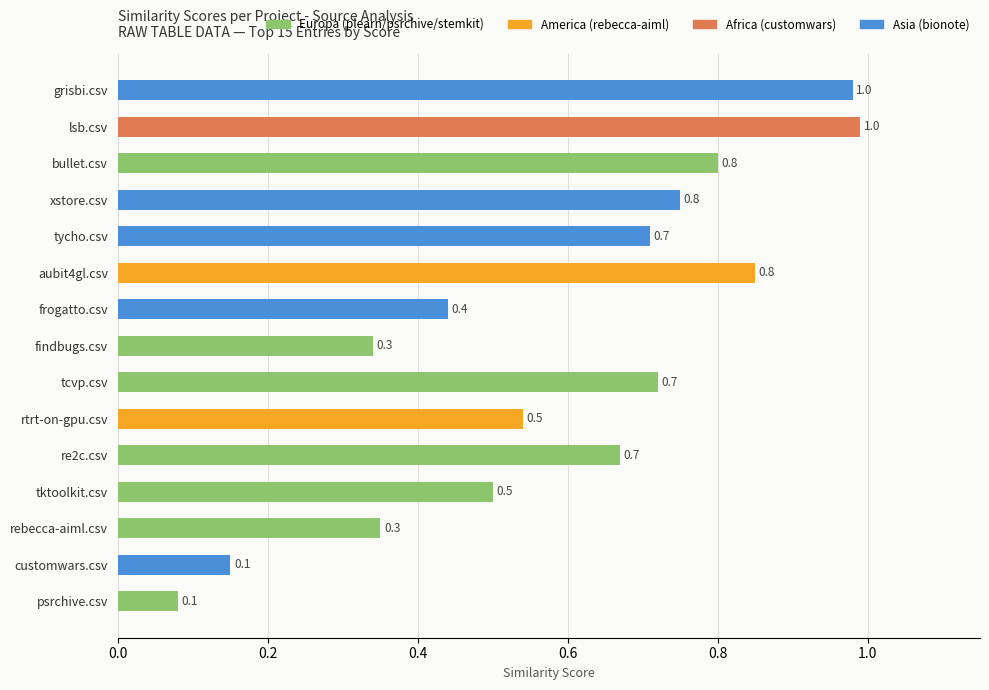

What value does the data have at tktoolkit.csv?

0.5